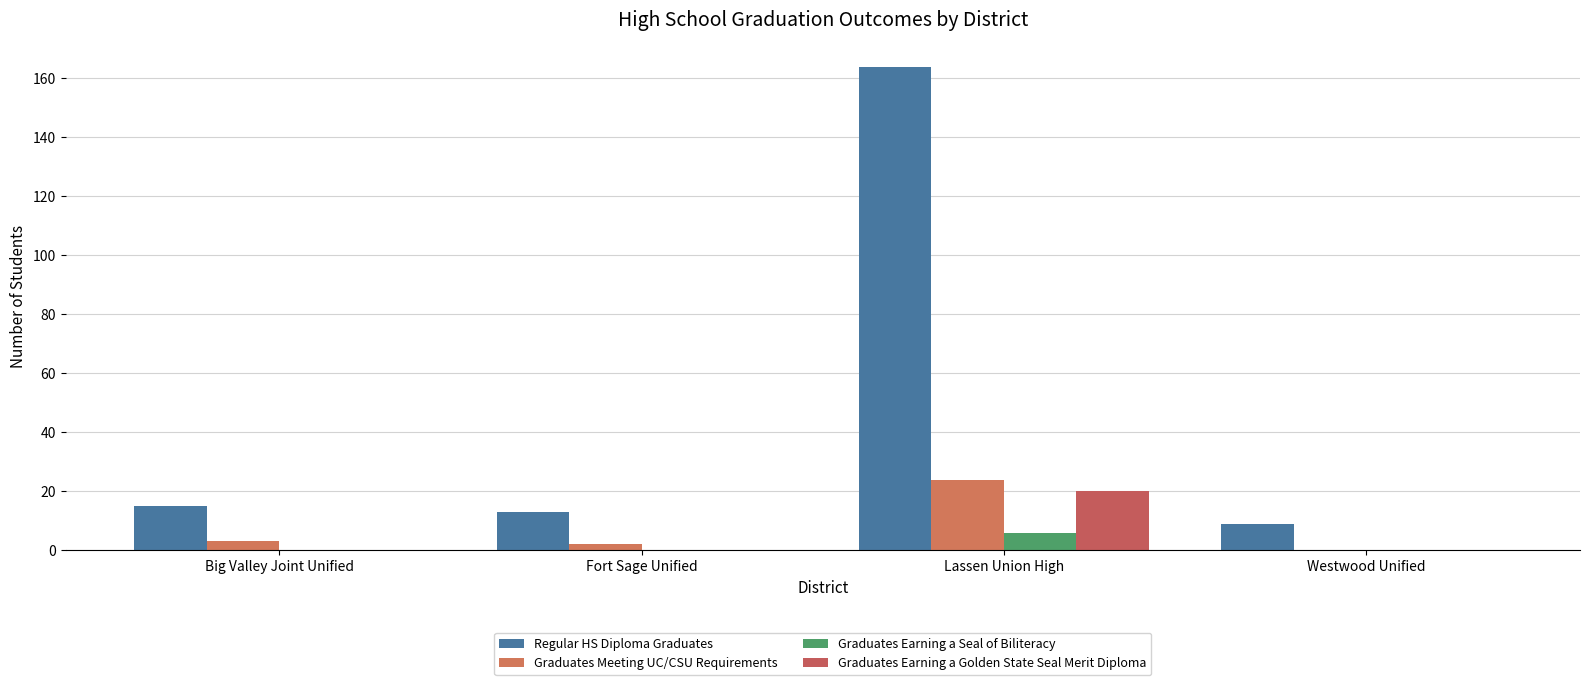

Reading right to left, list all the values displayed in this chart.

Regular HS Diploma Graduates: Westwood Unified=9	Lassen Union High=164	Fort Sage Unified=13	Big Valley Joint Unified=15
Graduates Meeting UC/CSU Requirements: Westwood Unified=0	Lassen Union High=24	Fort Sage Unified=2	Big Valley Joint Unified=3
Graduates Earning a Seal of Biliteracy: Westwood Unified=0	Lassen Union High=6	Fort Sage Unified=0	Big Valley Joint Unified=0
Graduates Earning a Golden State Seal Merit Diploma: Westwood Unified=0	Lassen Union High=20	Fort Sage Unified=0	Big Valley Joint Unified=0